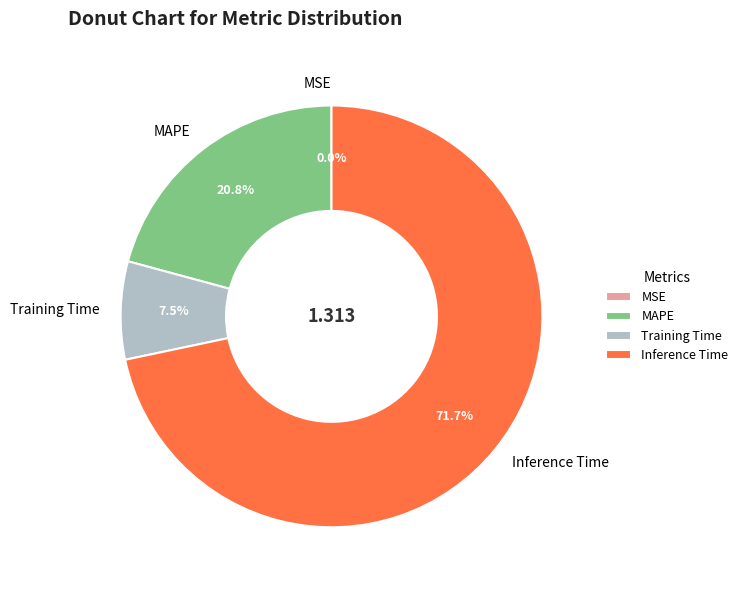

Is there a majority slice in this chart?

Yes